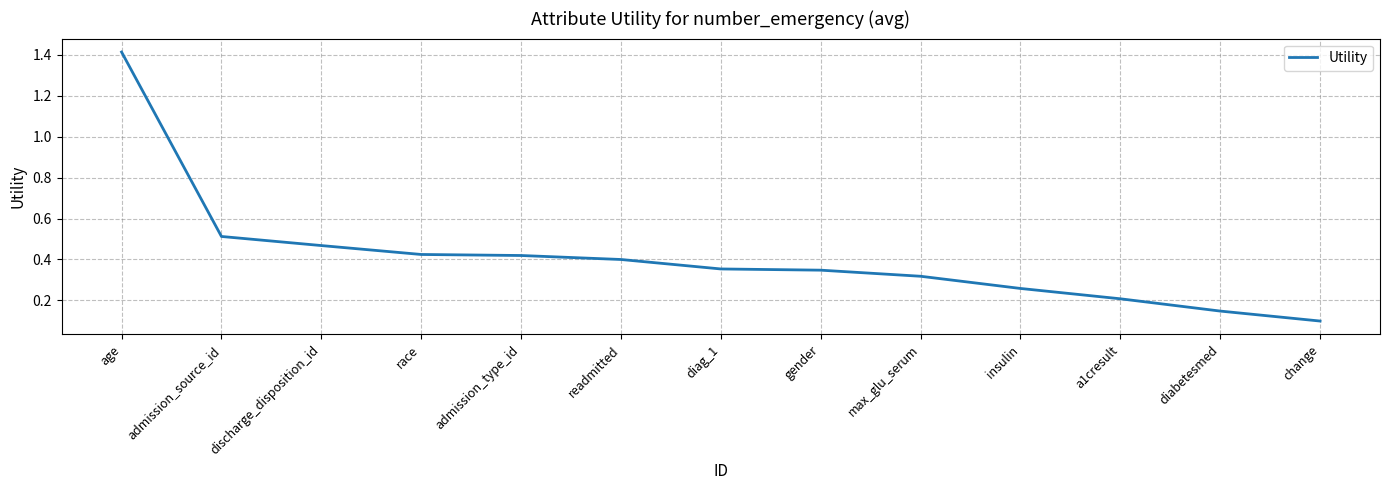

True or false: the data shows 0.4 at insulin.

False